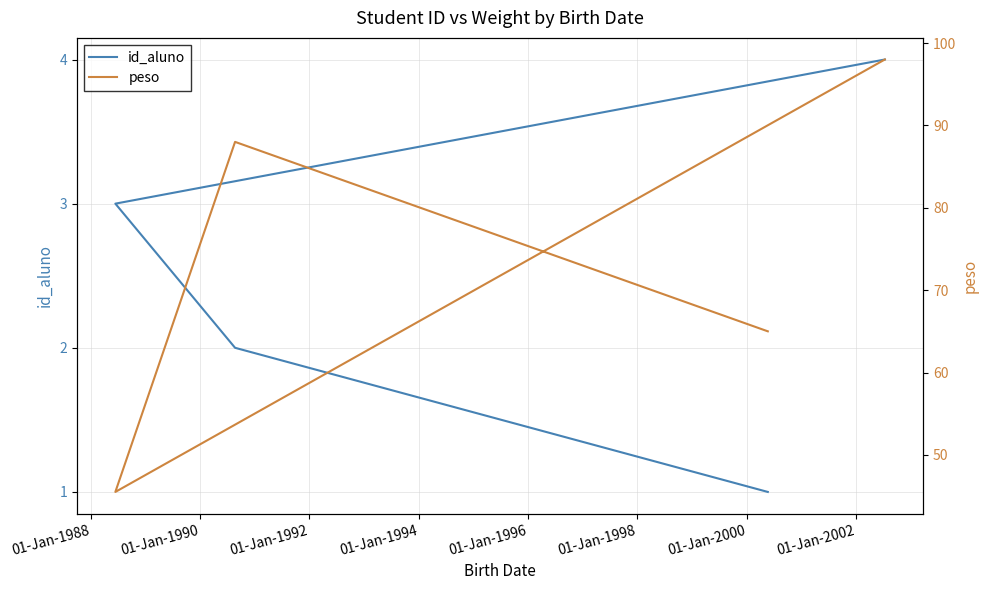

Is this an area chart (filled region under the line)?

No